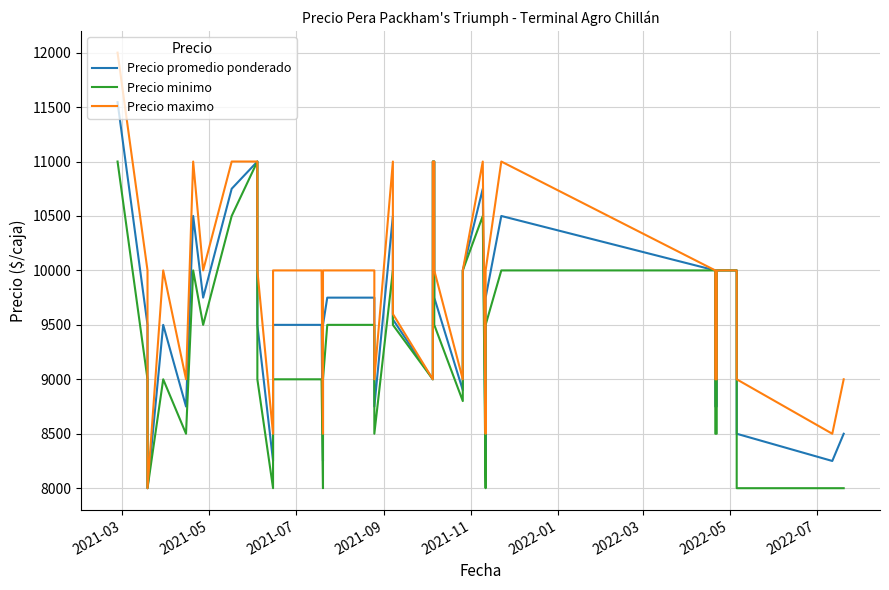

What are all the series names shown in the legend?

Precio promedio ponderado, Precio minimo, Precio maximo